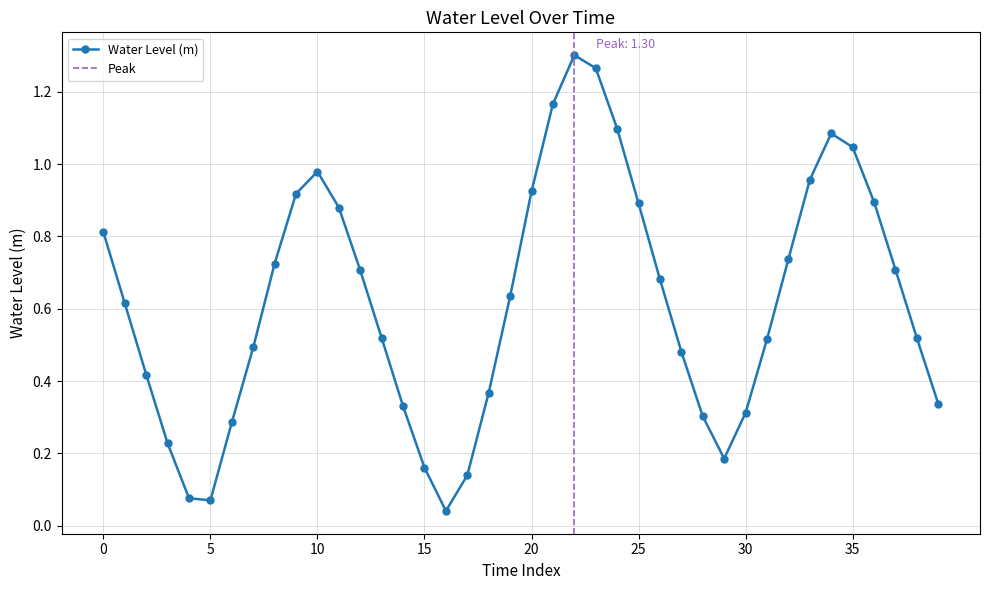

How many lines are shown in the chart?

1